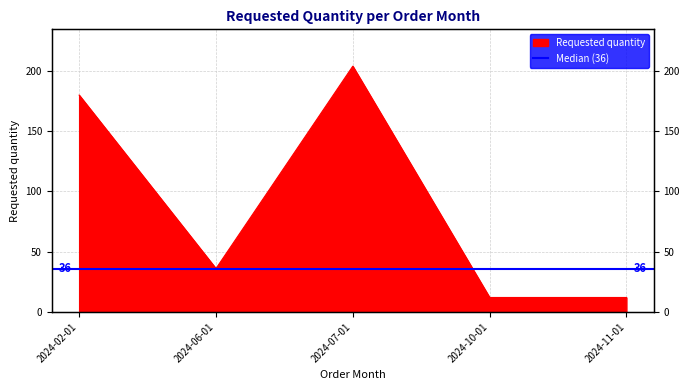

Where is the data nearest to the value 108?

2024-02-01